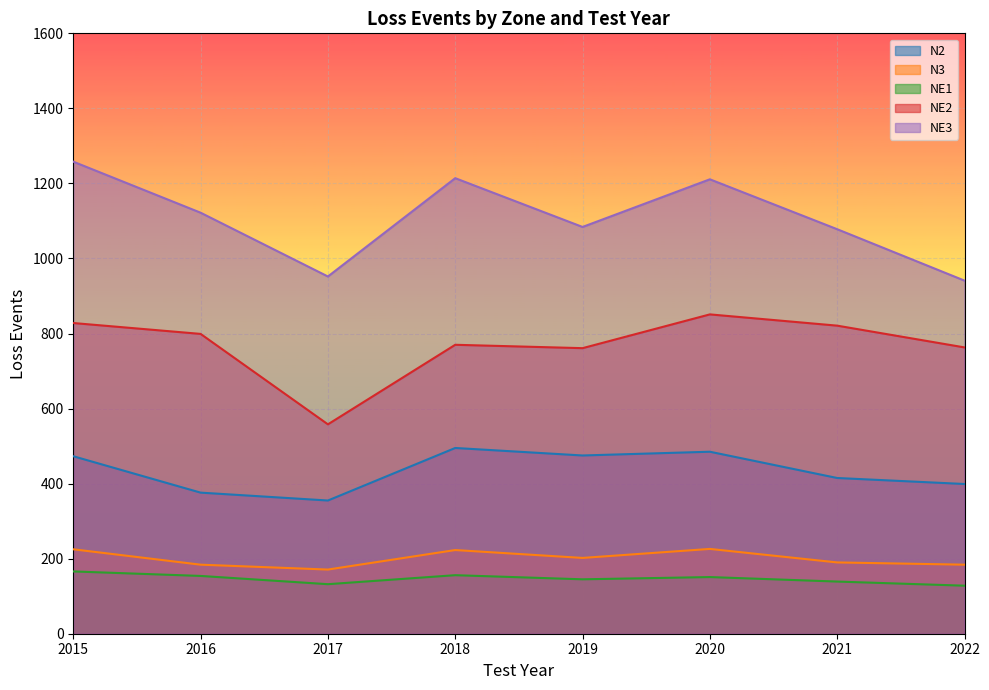

At how many categories does at least one series exceed 1172?

3